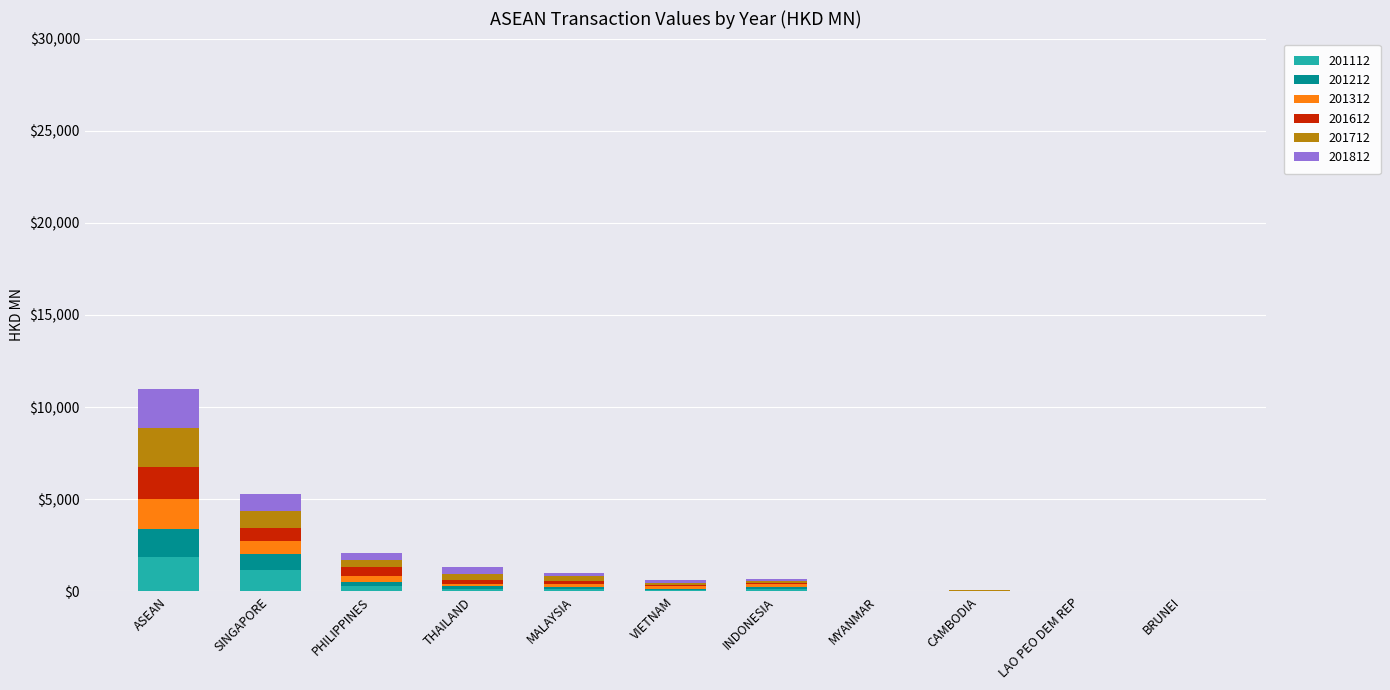

At which category is the sum across all series the highest?

ASEAN